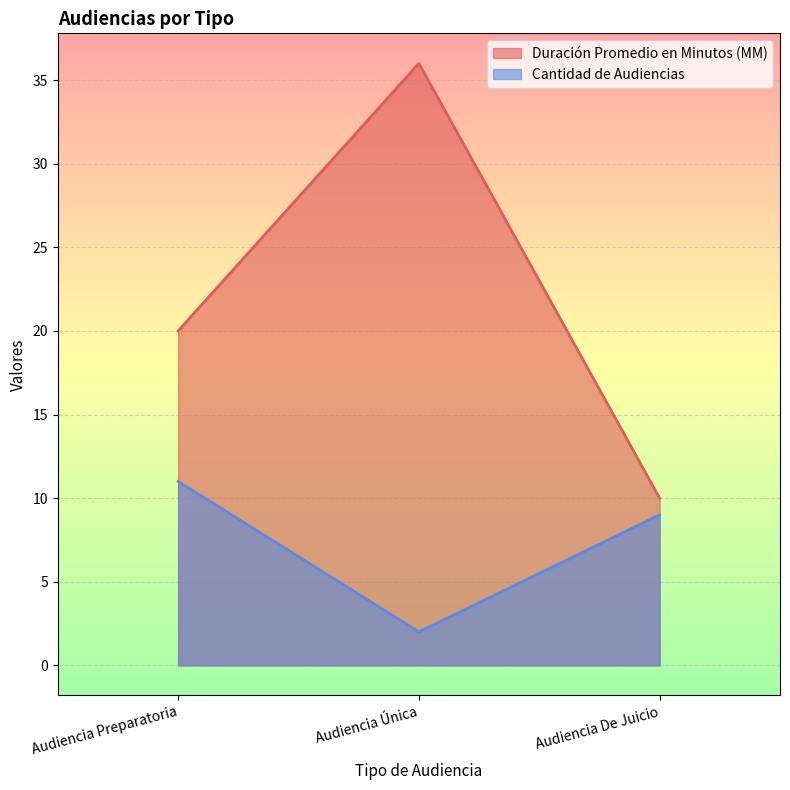

What position from the right is Audiencia De Juicio?

1